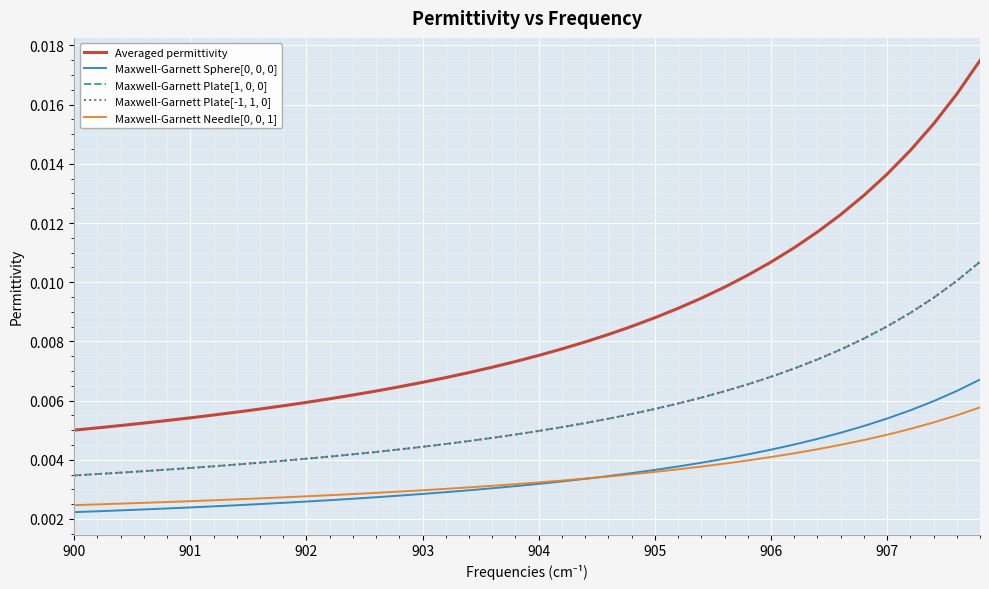

Which series has the widest spread of values?

Averaged permittivity